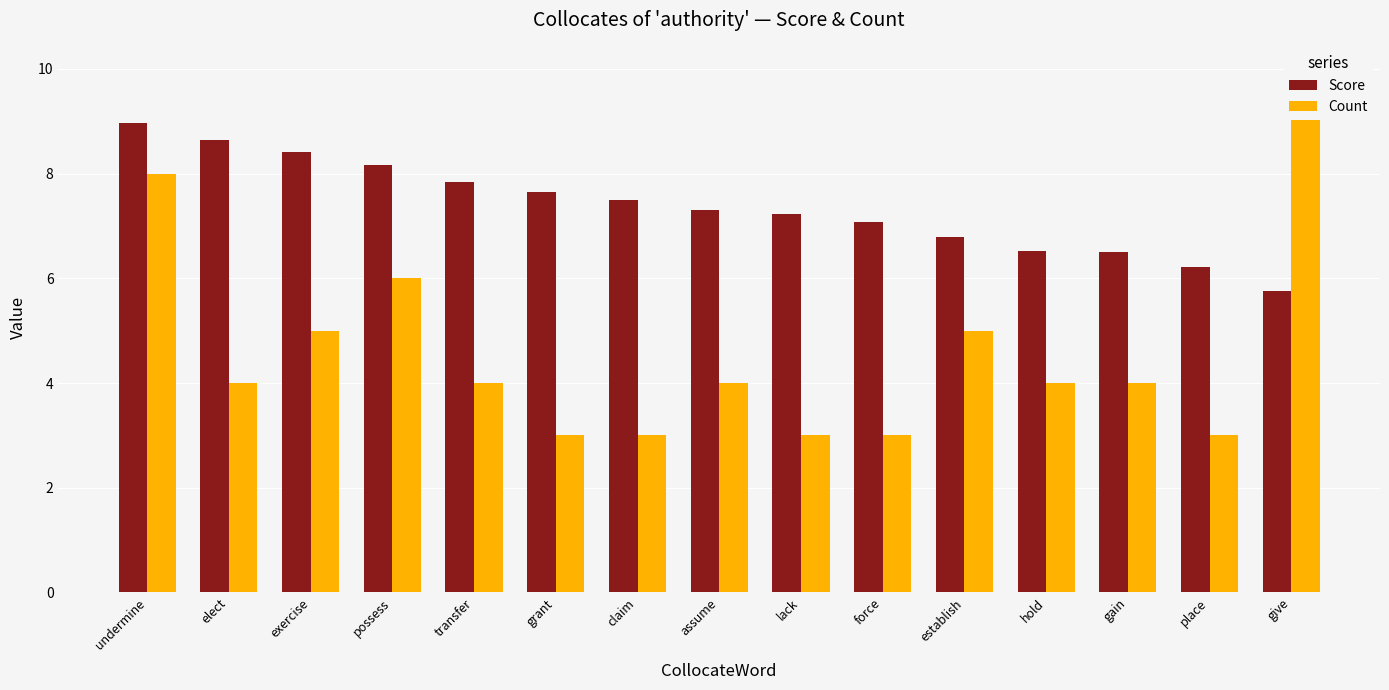

What is the average value of the Count series?

4.6